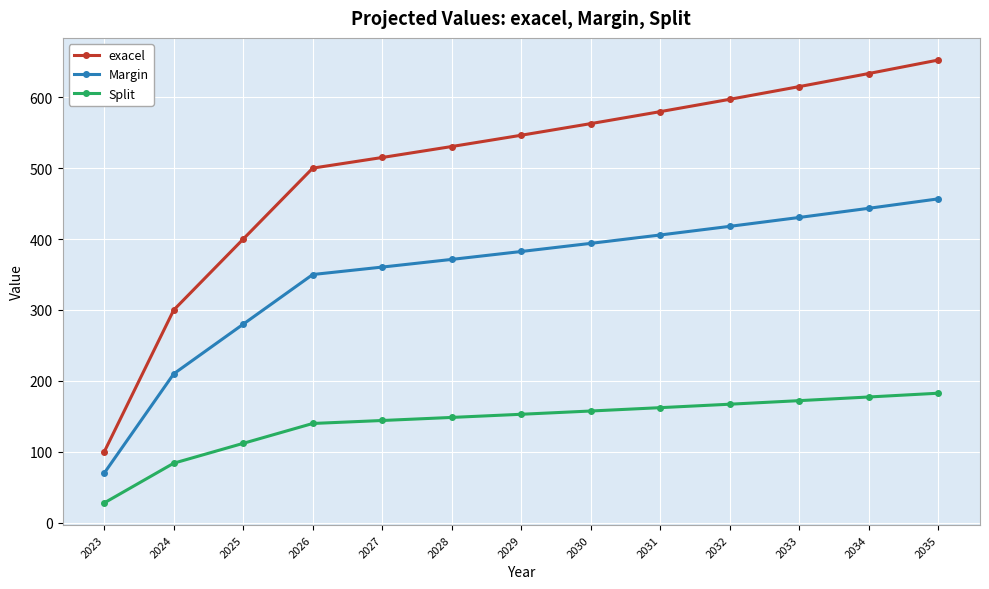

Which series has the widest spread of values?

exacel